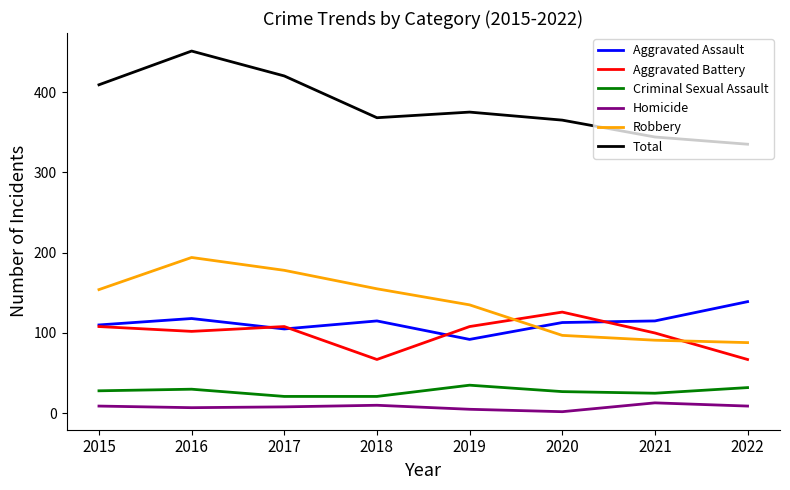

The value of Total at 2020 is 634. True or false?

False